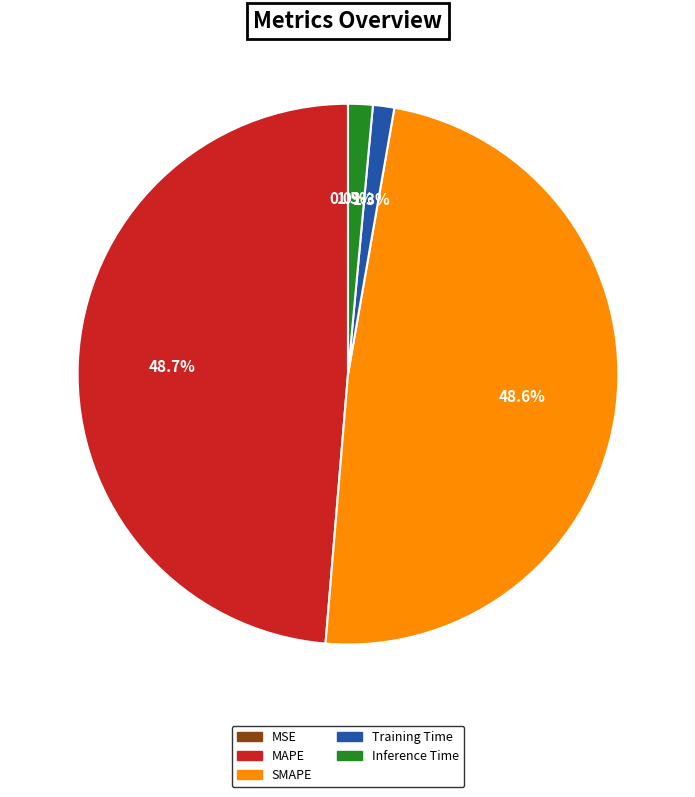

To the nearest percent, what is the combined percentage of Training Time and Inference Time?

3%